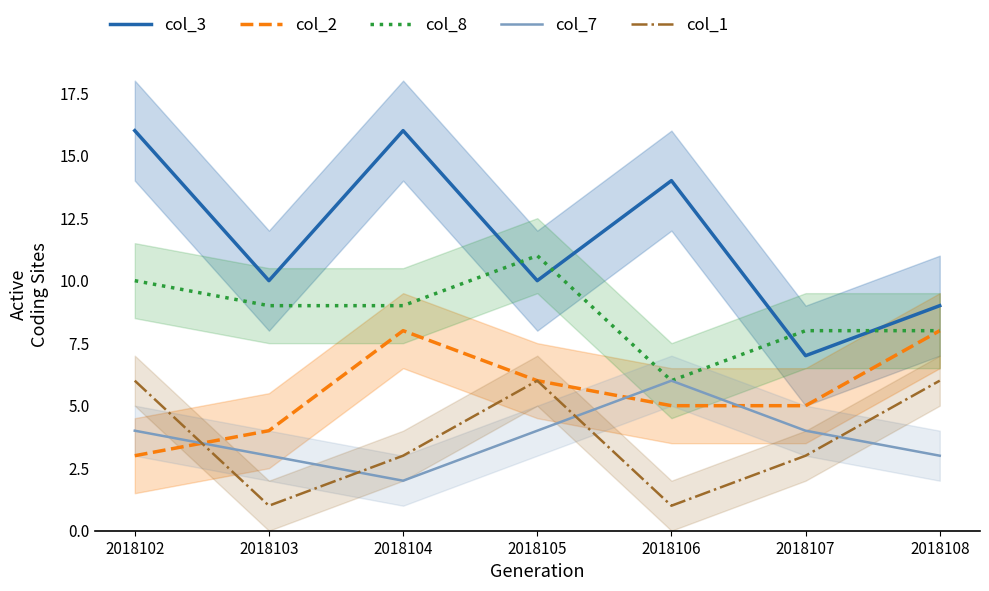

In col_7, how many points are higher than both neighbors (excluding endpoints)?

1